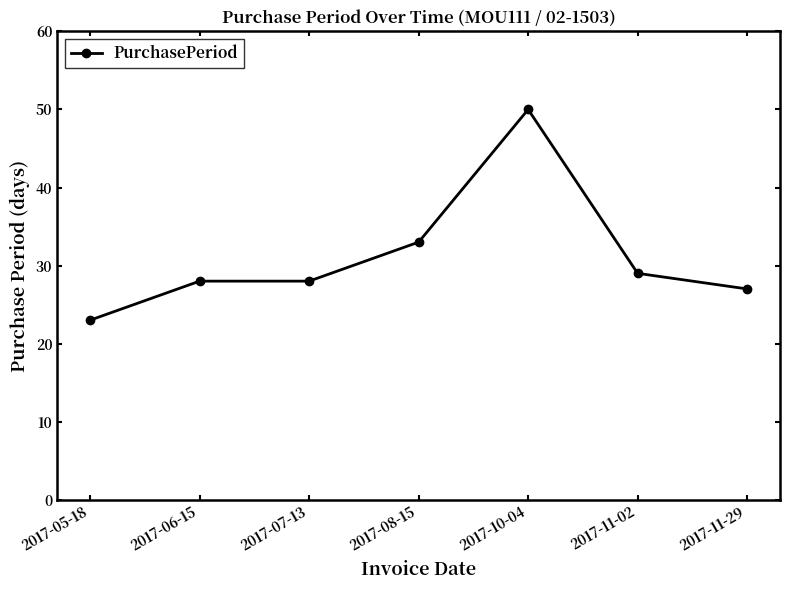

What value does the data have at 2017-05-18, to the nearest 5?

25